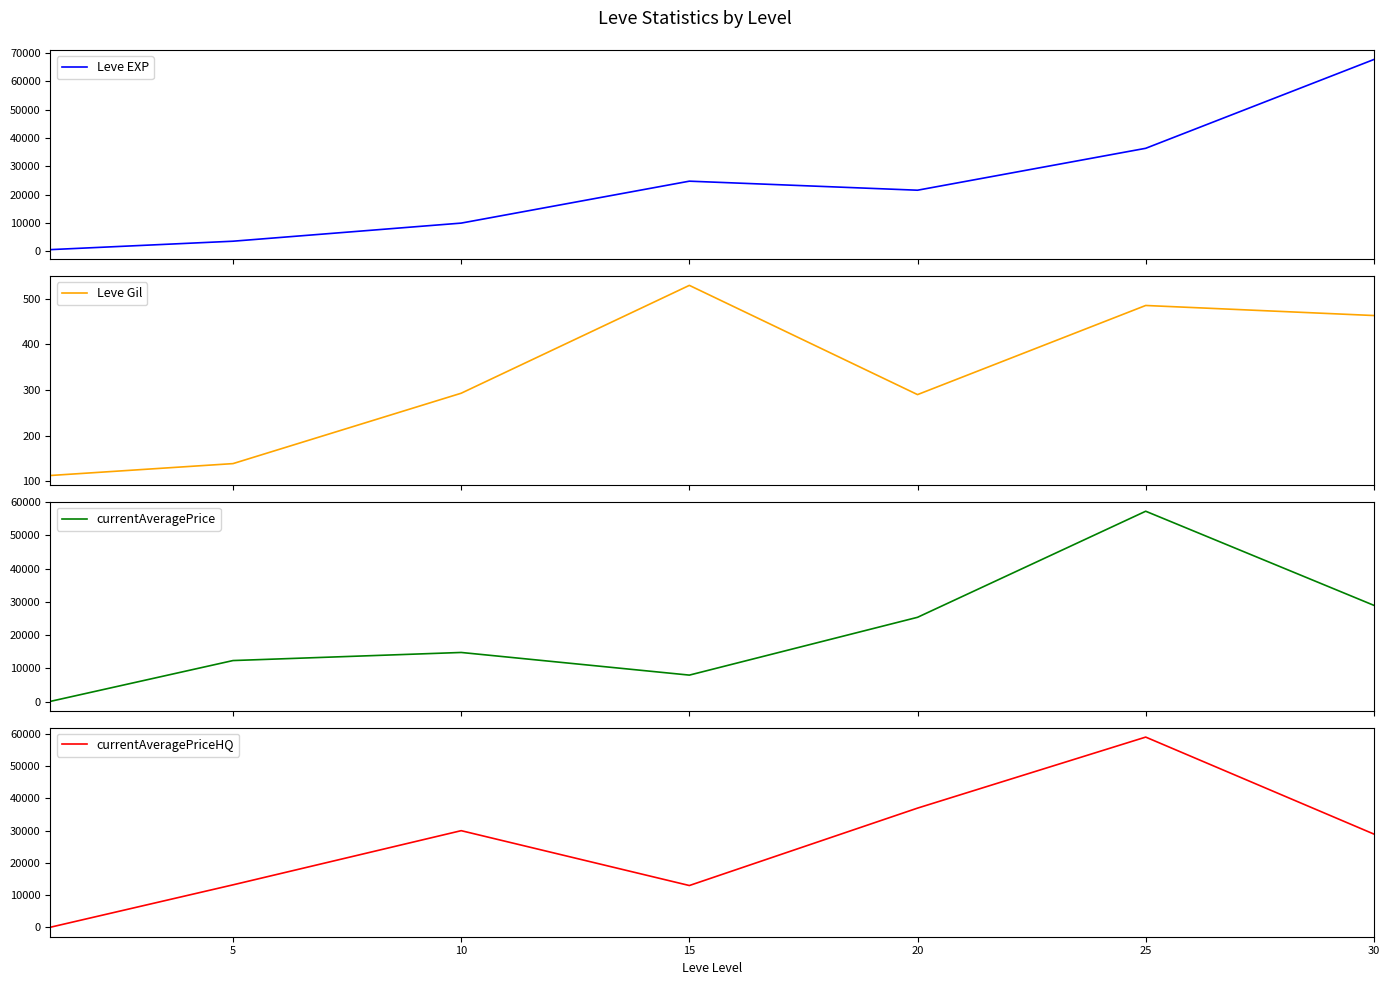

What is the maximum value for Leve EXP?

67730